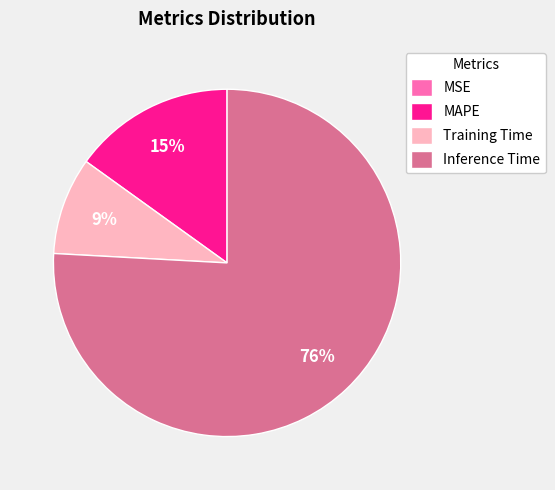

To the nearest percent, what is the difference between the MAPE and Training Time slice percentages?

6%